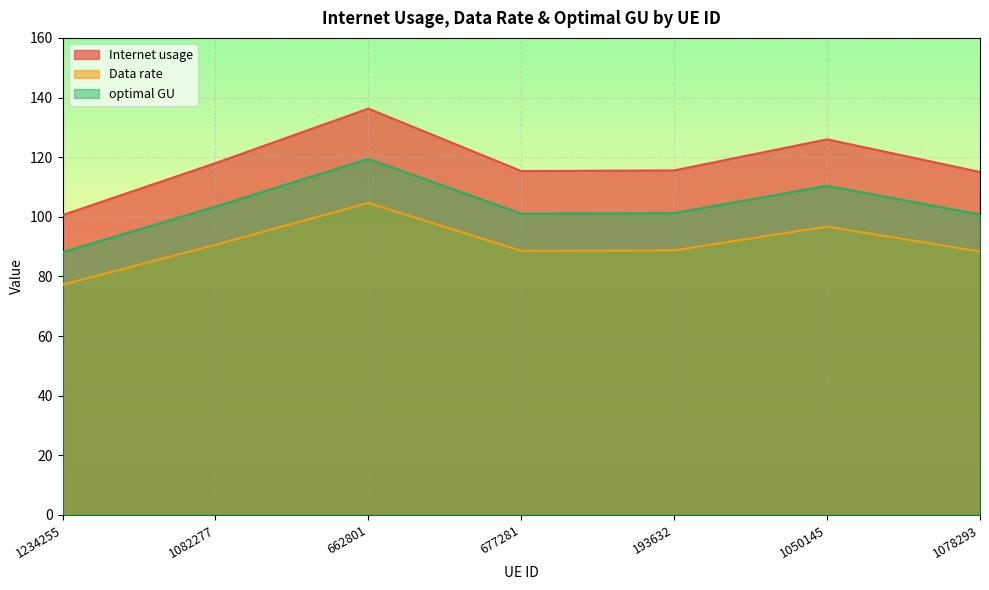

Between 1050145 and 1078293, which series saw the biggest shift?

Internet usage